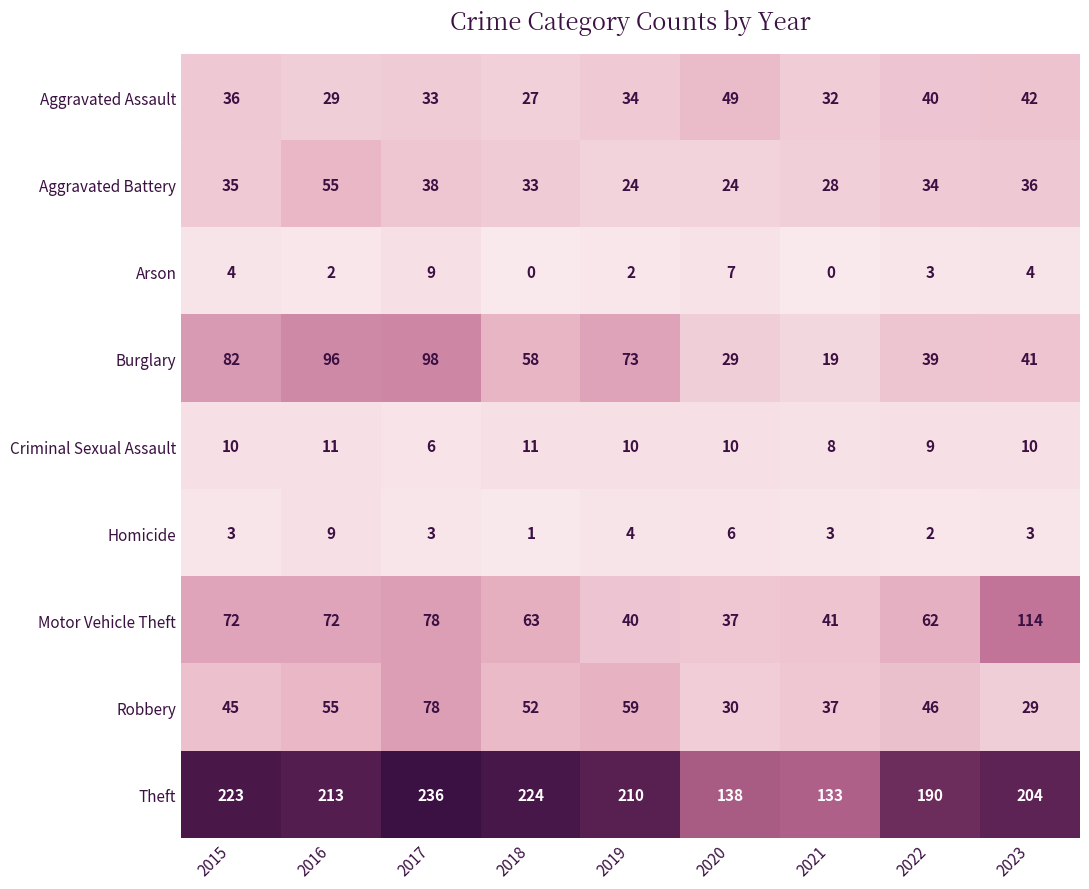

How many values in the Aggravated Assault series are below 34?

4